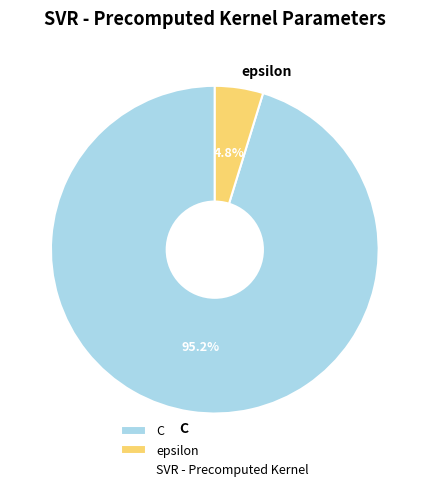

To the nearest percent, what portion does C represent?

95%